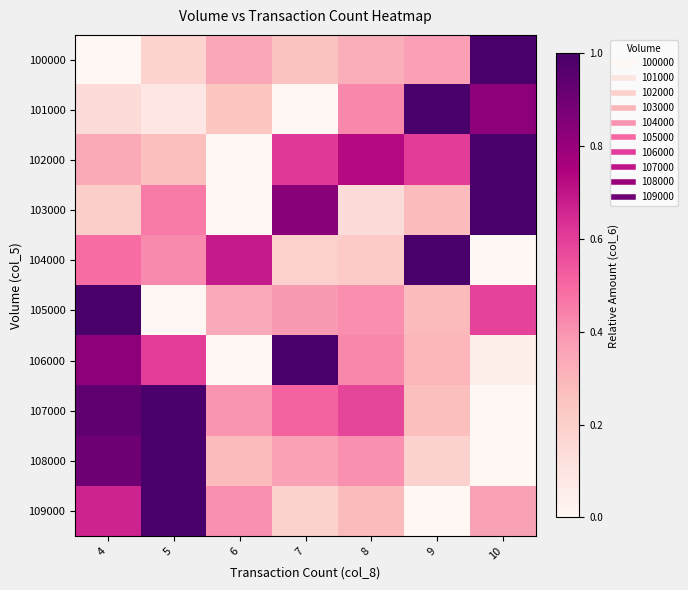

What is the difference between the highest and lowest values at 9?

1.0